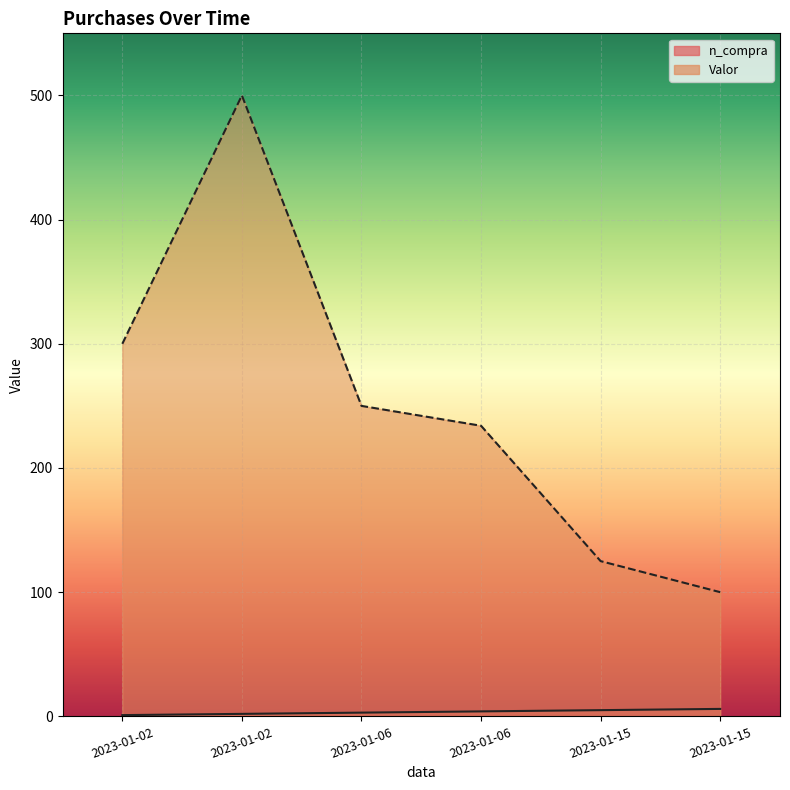

Reading right to left, transcribe all the data shown in this chart.

n_compra: 2023-01-15=6	2023-01-15=5	2023-01-06=4	2023-01-06=3	2023-01-02=2	2023-01-02=1
Valor: 2023-01-15=100	2023-01-15=125	2023-01-06=234	2023-01-06=250	2023-01-02=500	2023-01-02=300